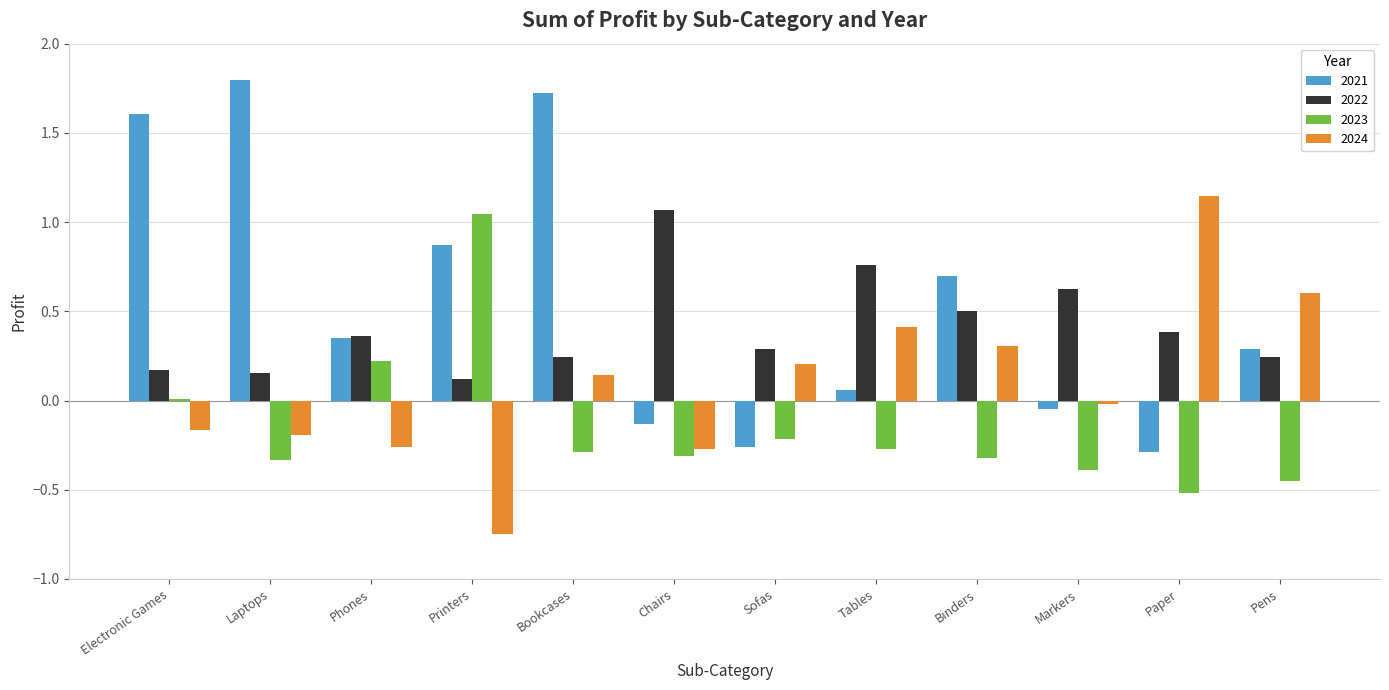

How many groups of bars are there?

12